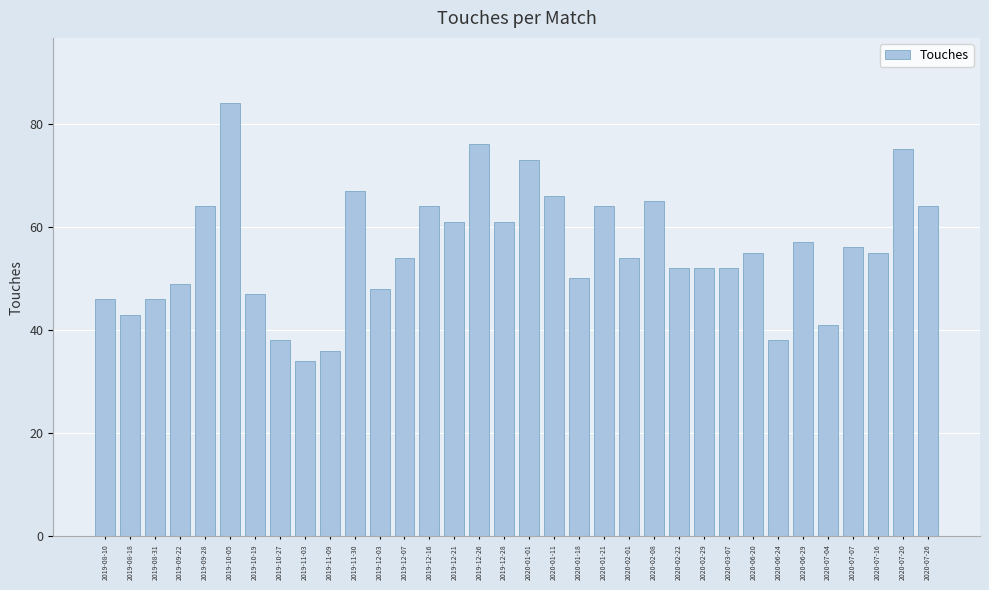

Is it true that the value at 2019-09-22 is 76?

False